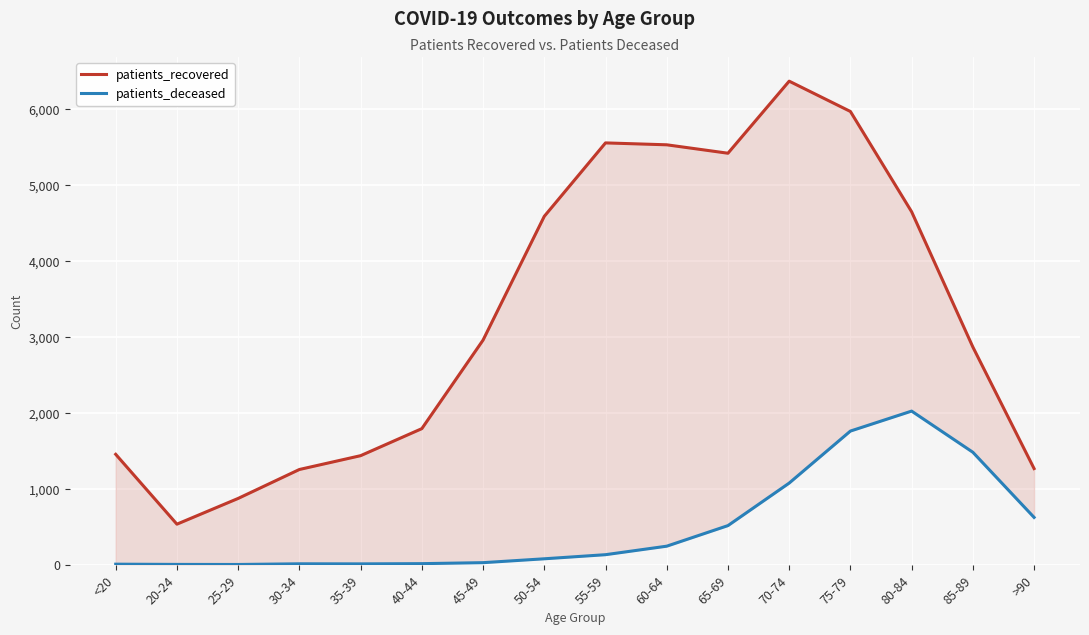

At how many categories does at least one series exceed 3903?

7